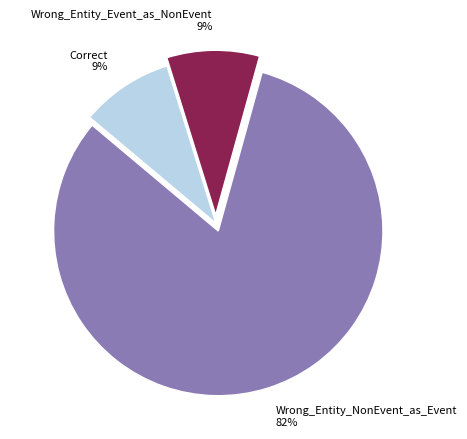

What is the largest slice in the pie chart?

Wrong_Entity_NonEvent_as_Event